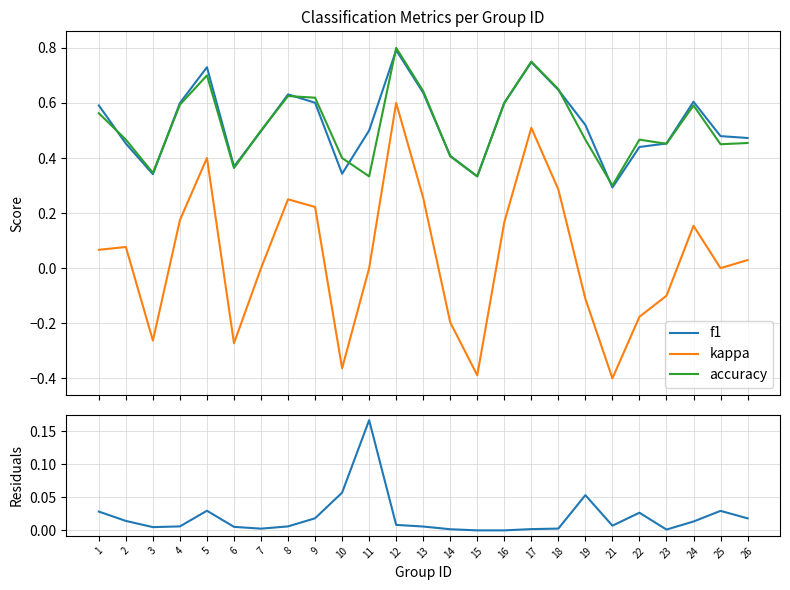

How many lines are shown in the chart?

4